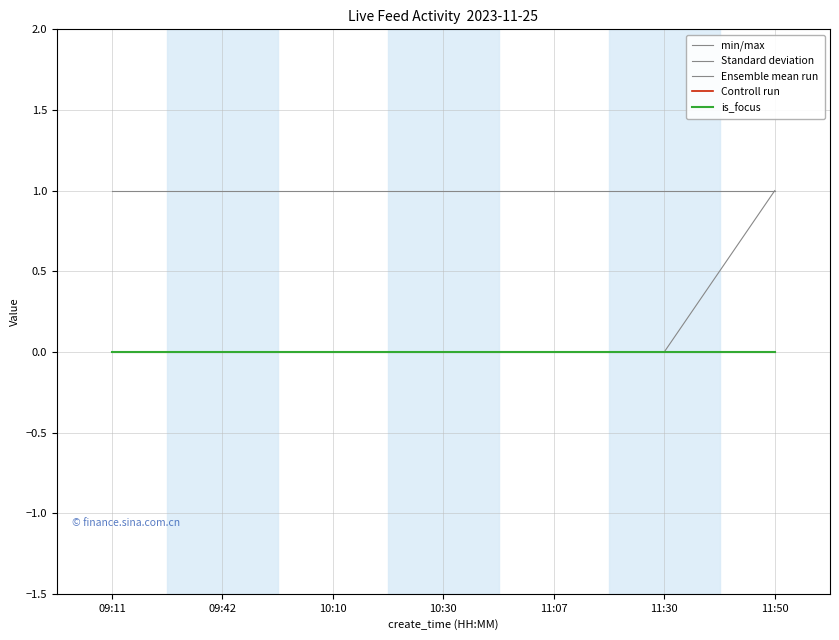

Does the chart display data point markers on the line(s)?

No